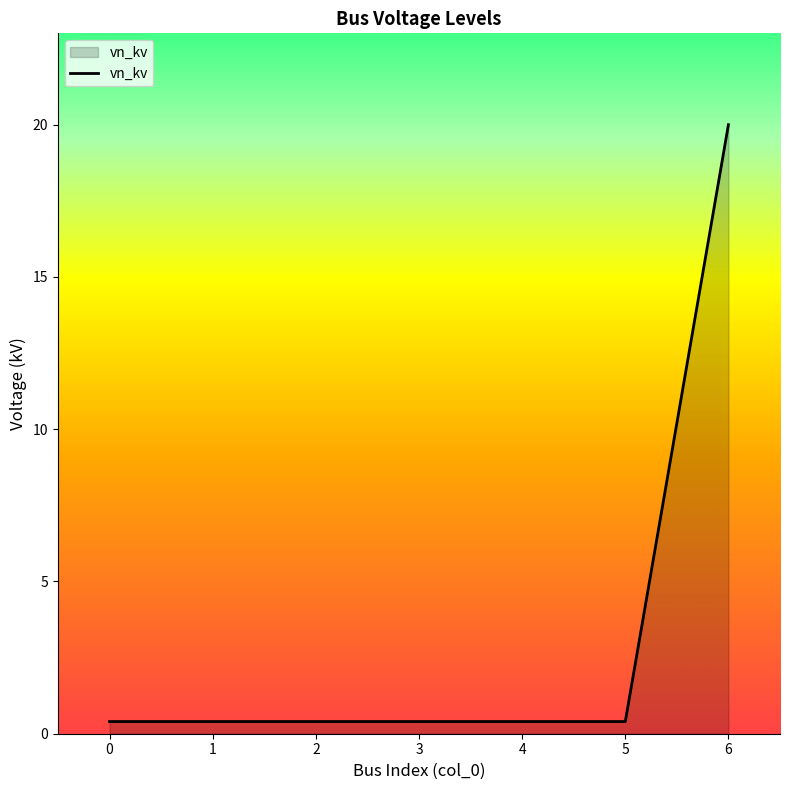

Reading right to left, extract all data points from this chart.

6=20.0	5=0.4	4=0.4	3=0.4	2=0.4	1=0.4	0=0.4